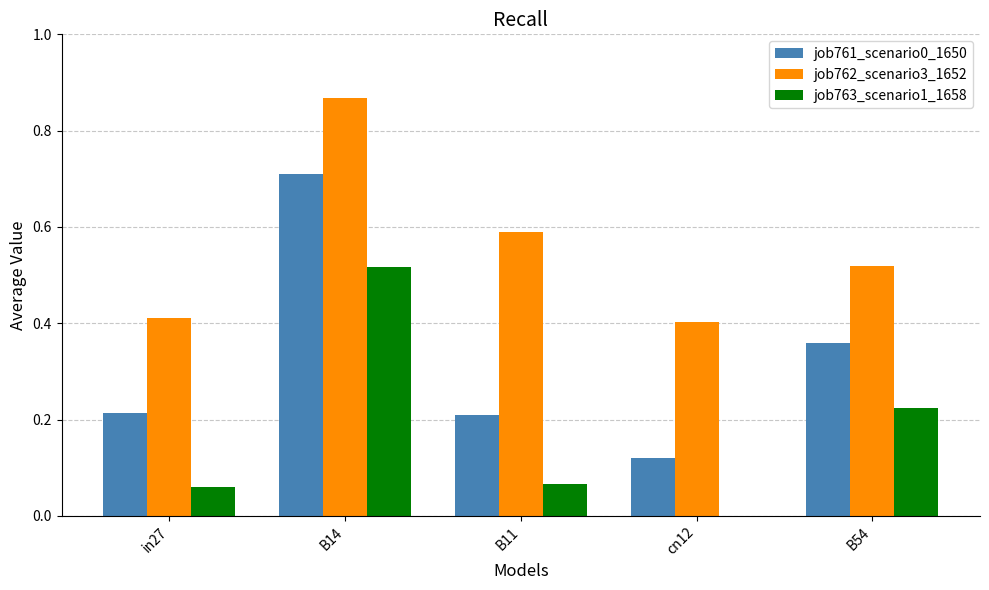

Between in27 and B14, which series saw the biggest shift?

job761_scenario0_1650